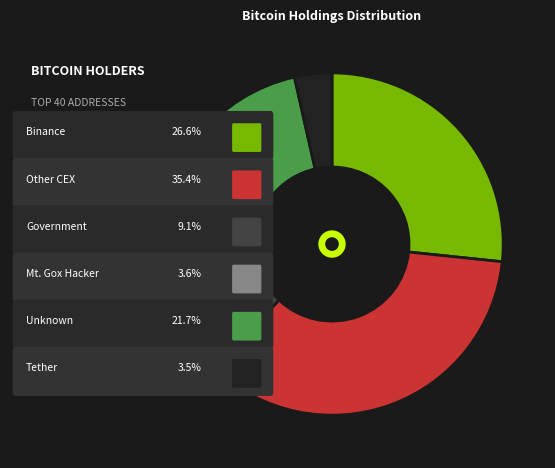

Does any single category account for the majority?

No